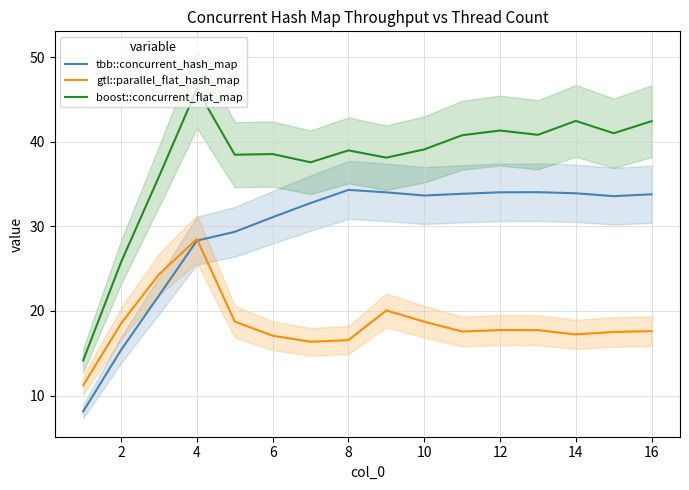

The tbb::concurrent_hash_map series shows 52.2 at 16. True or false?

False